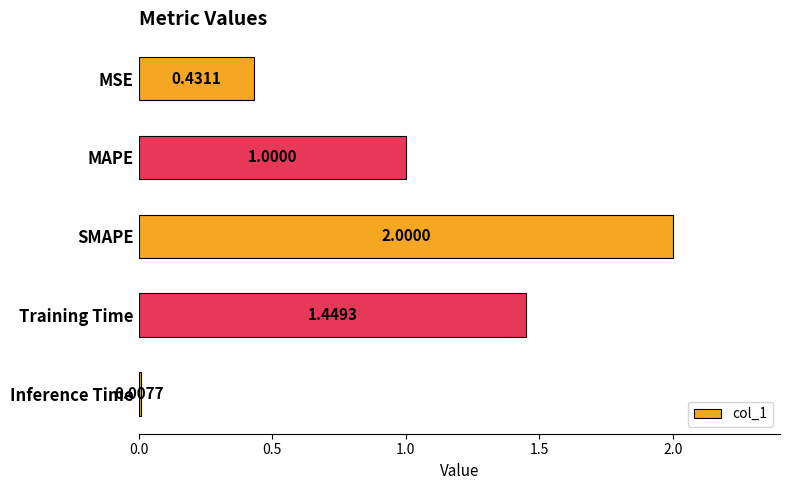

At which label is the value closest to 1?

MAPE